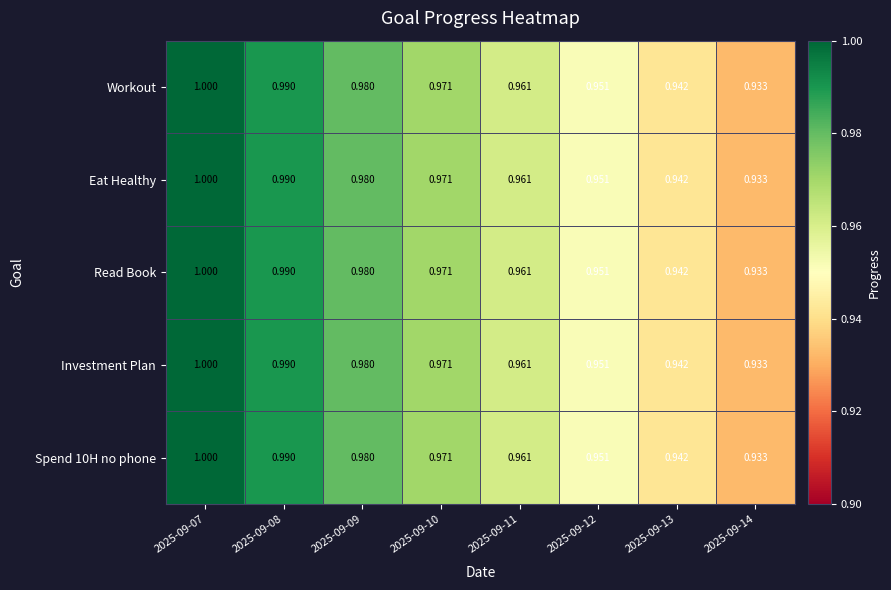

At how many categories does at least one series exceed 0?

8